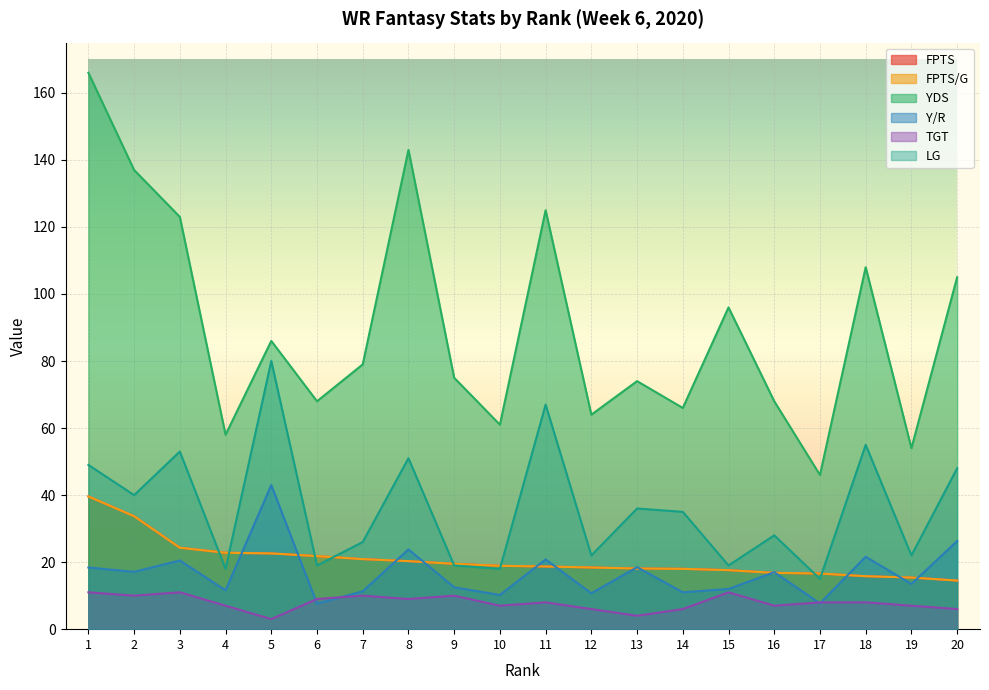

How many TGT values are between 7 and 10?

12